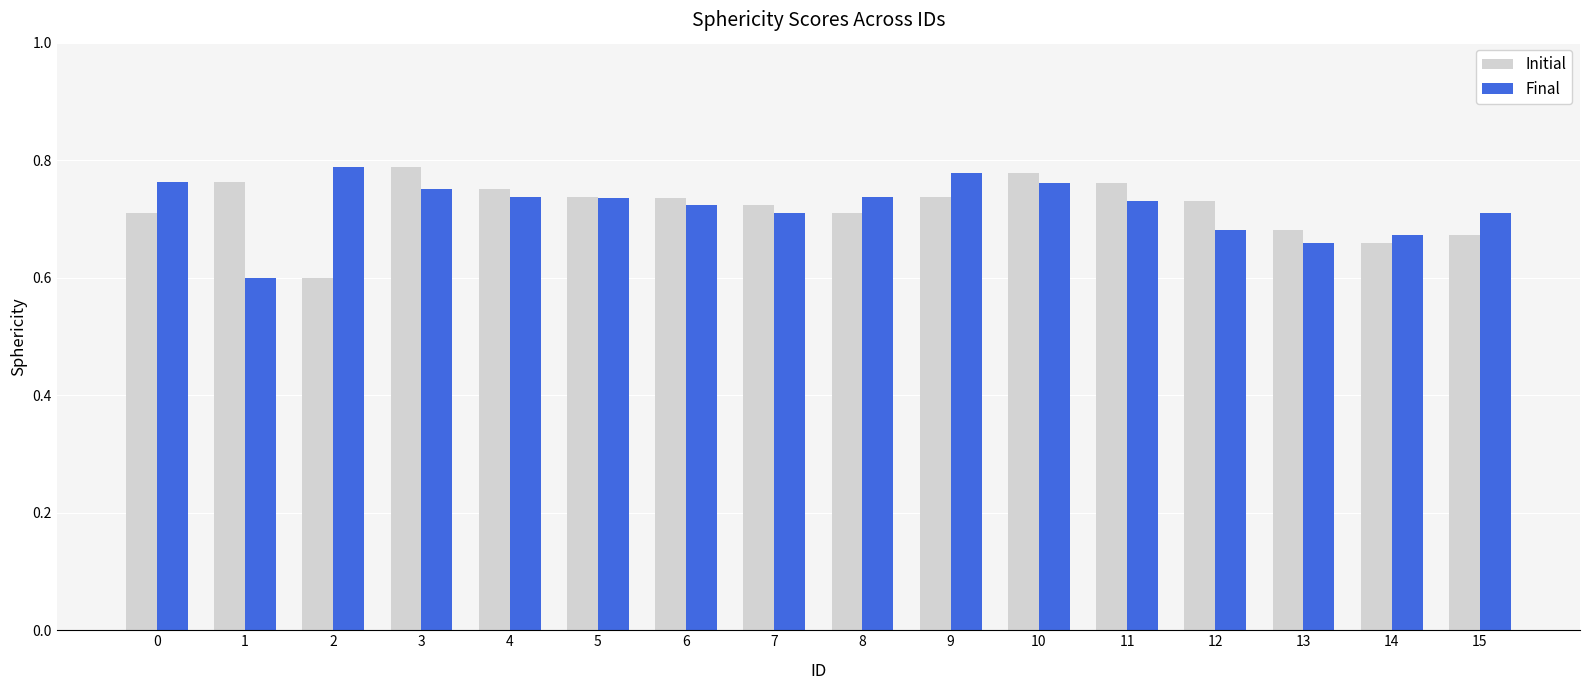

What is the smallest value displayed?

0.6